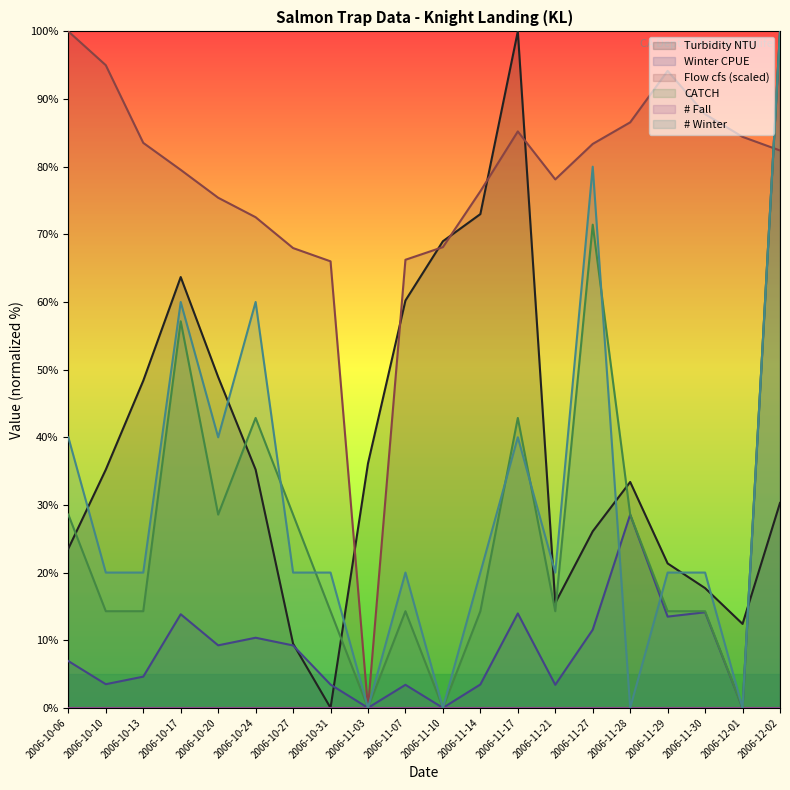

Where is the first local maximum for Winter CPUE?

2006-10-17